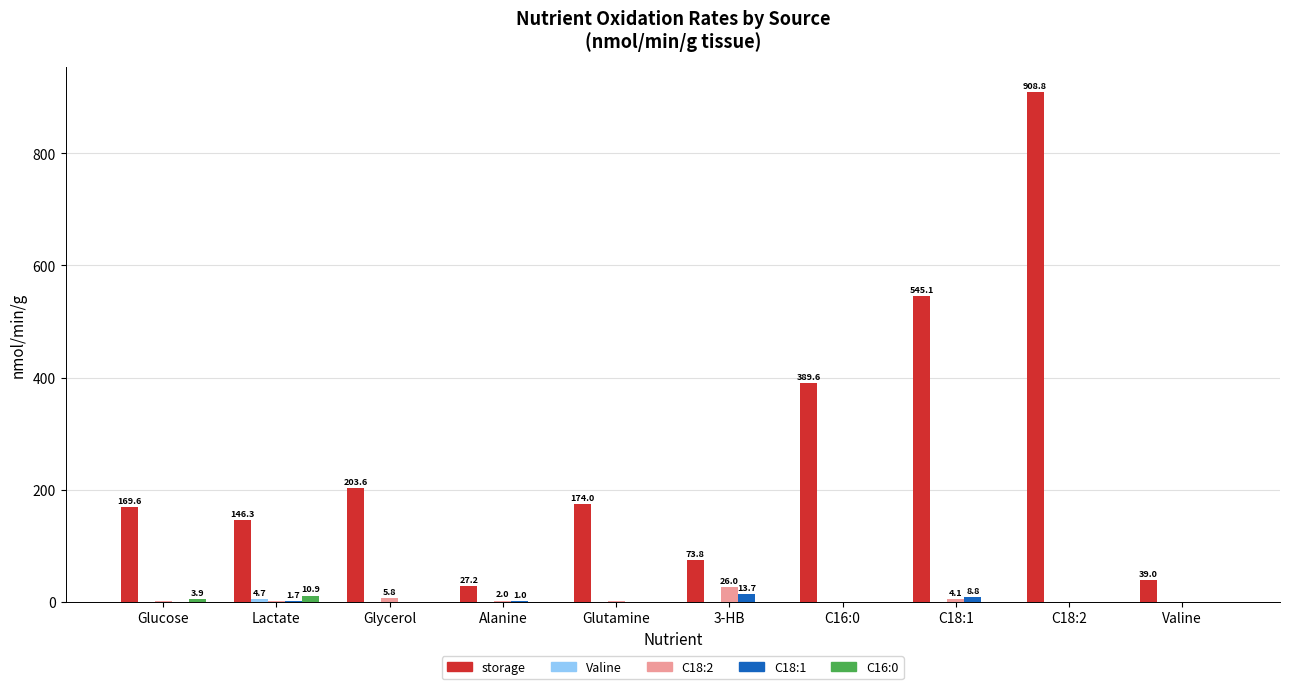

The value of storage at Lactate is 217.2. True or false?

False